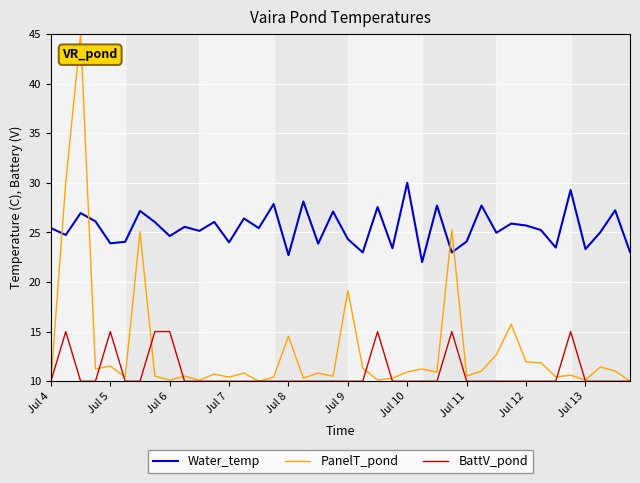

Does the chart display data point markers on the line(s)?

No